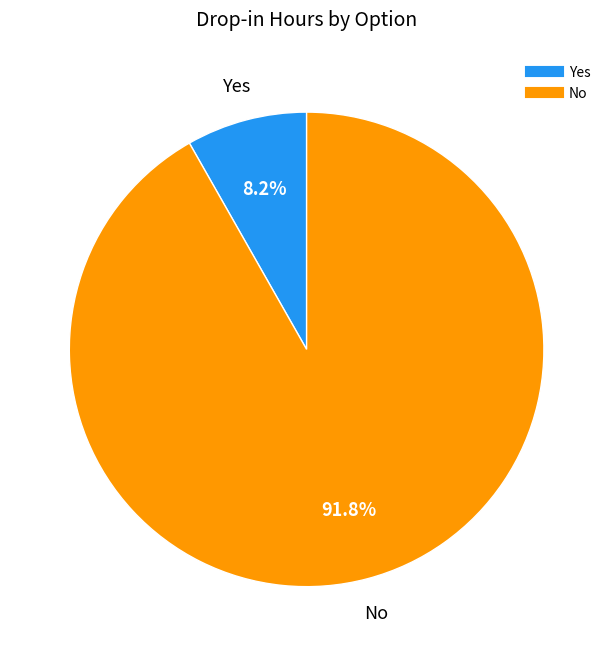

Rank the categories by value from lowest to highest.

Yes, No